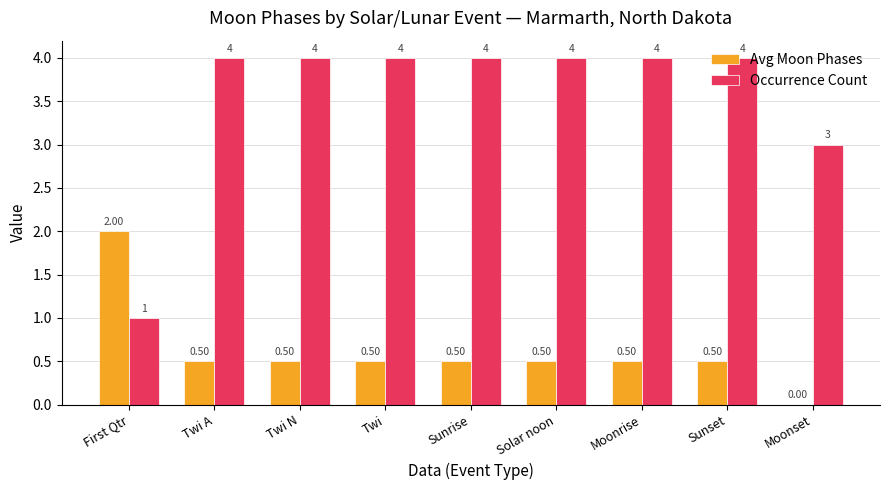

At which label does Avg Moon Phases reach its peak?

First Qtr